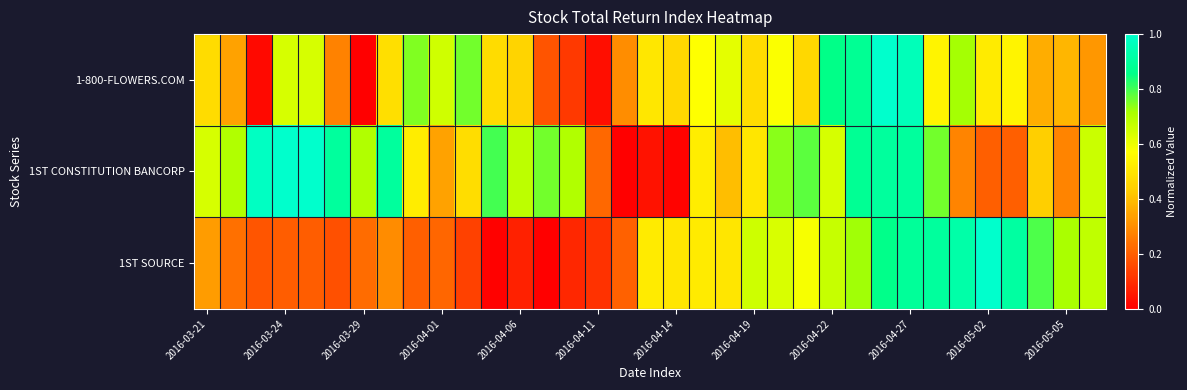

Which series has the largest total across all categories?

1ST CONSTITUTION BANCORP